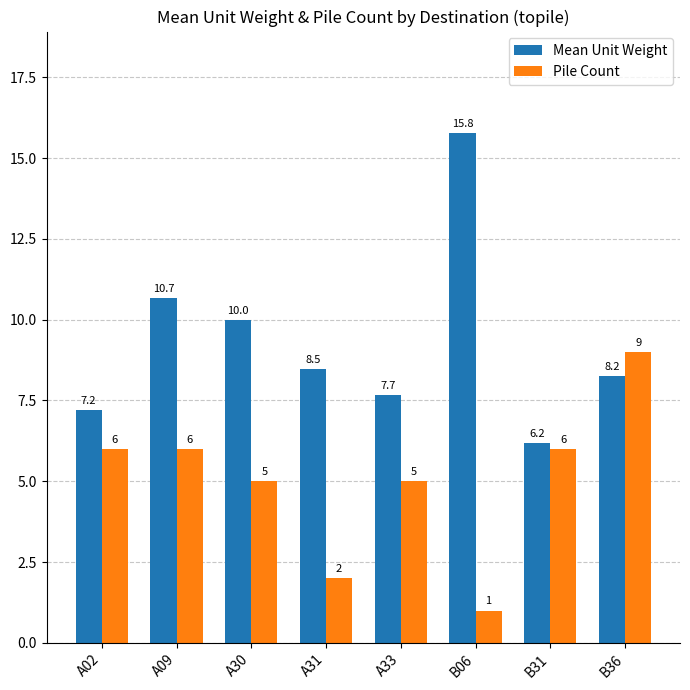

What is the minimum value shown in the chart?

1.0